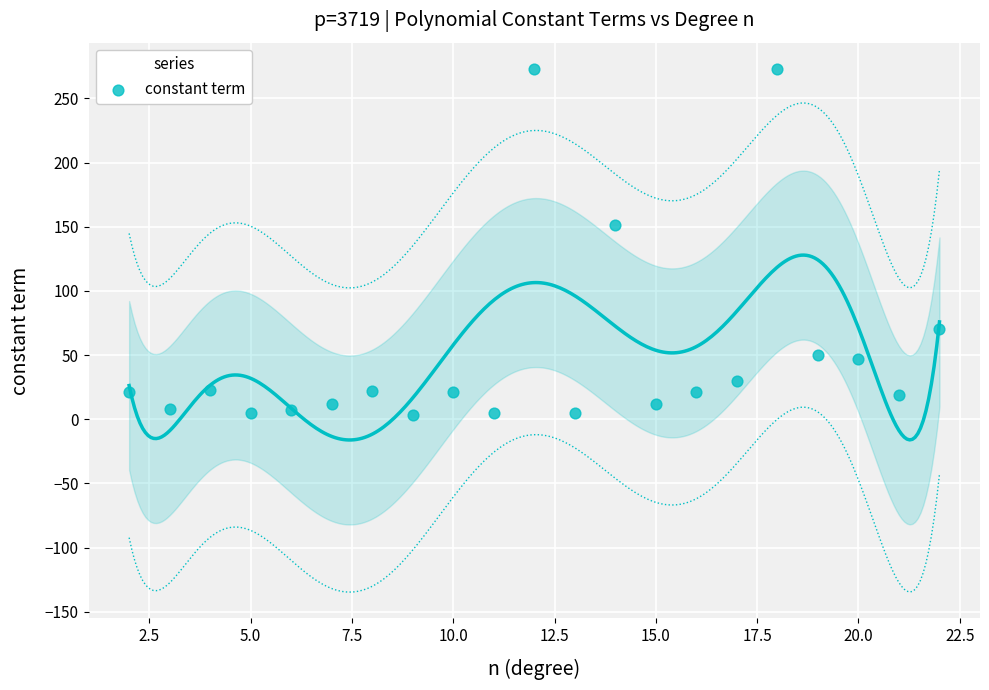

What is the range of Y values (max minus min)?

270